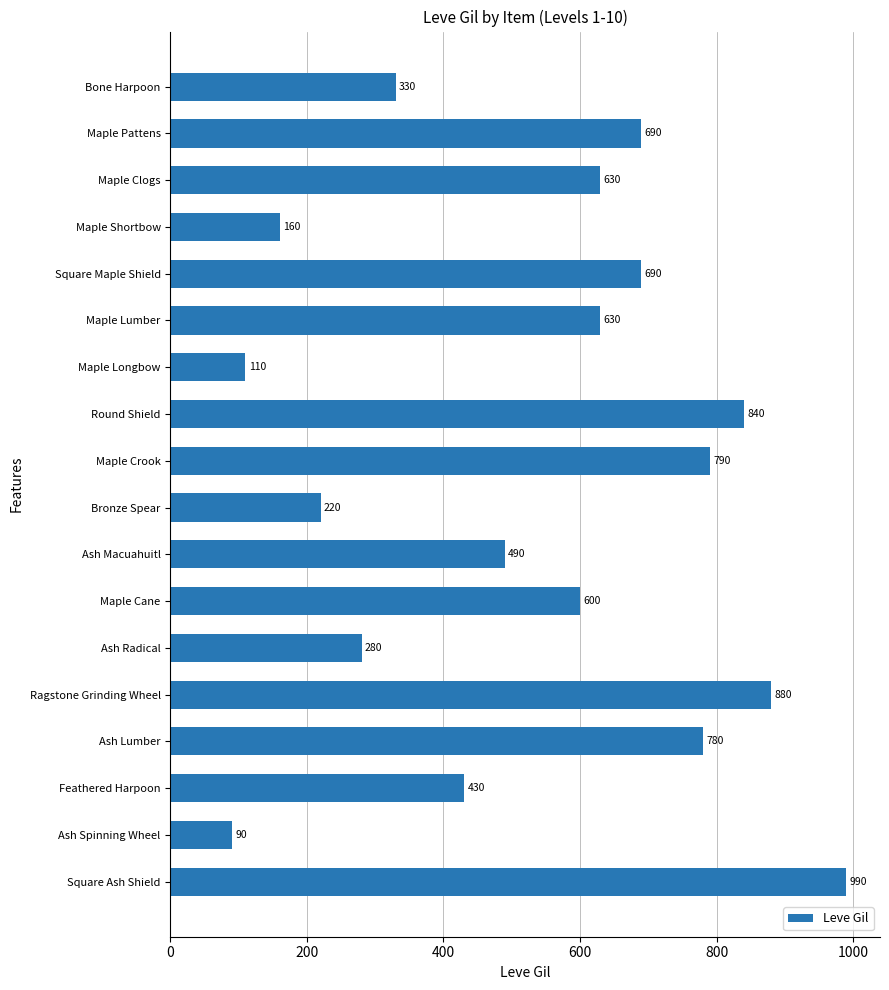

What is the difference between the maximum and minimum values?

900